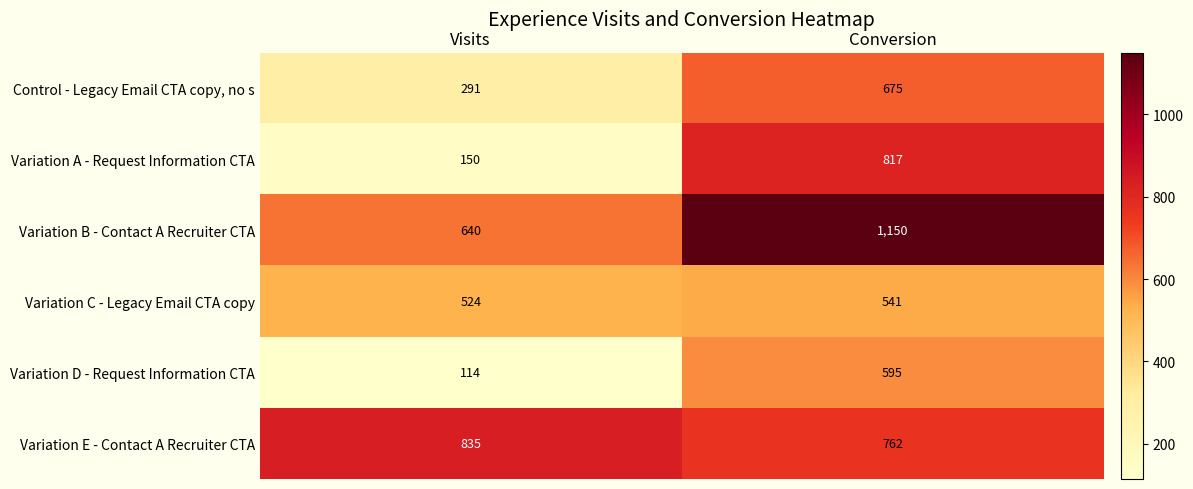

What is the difference between the maximum and minimum values in the Variation C - Legacy Email CTA copy series?

17